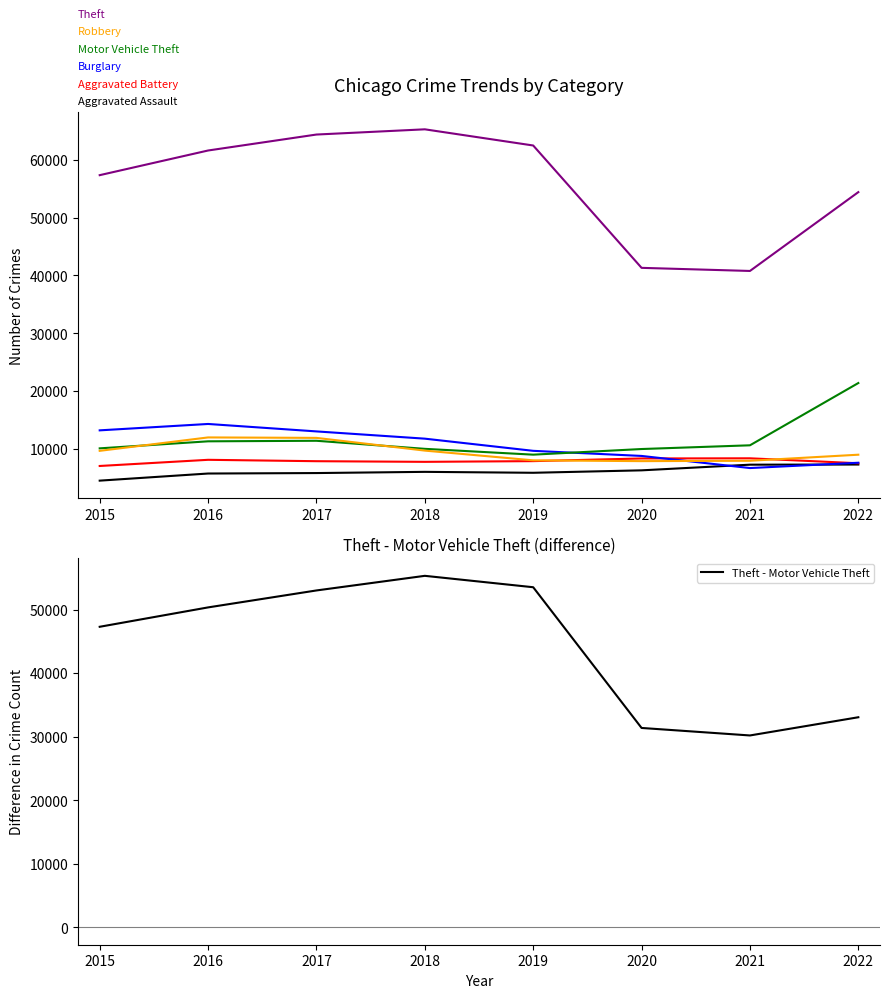

What is the difference between the Motor Vehicle Theft values at 2020 and 2018?

31